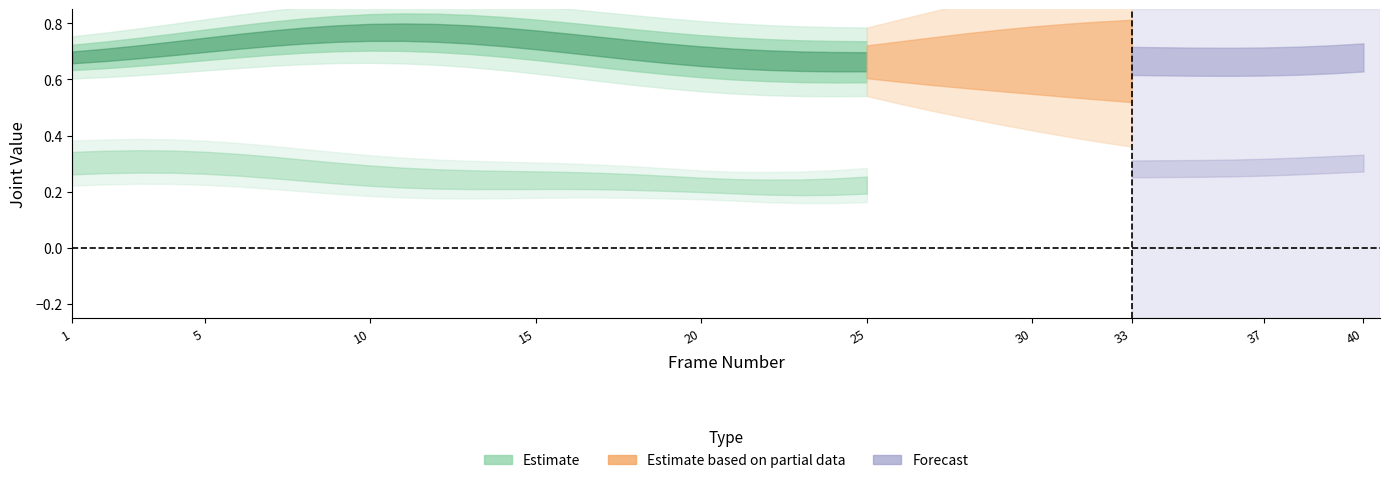

True or false: PSM1_joint_3 has more than 2 points higher than both neighbors.

False